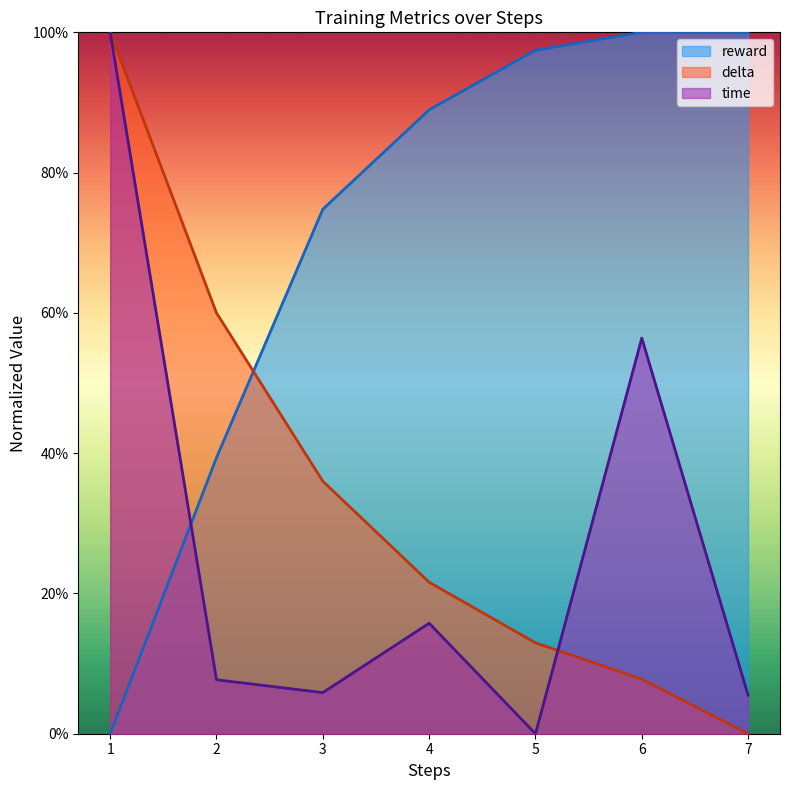

How many times do delta and time cross each other?

1